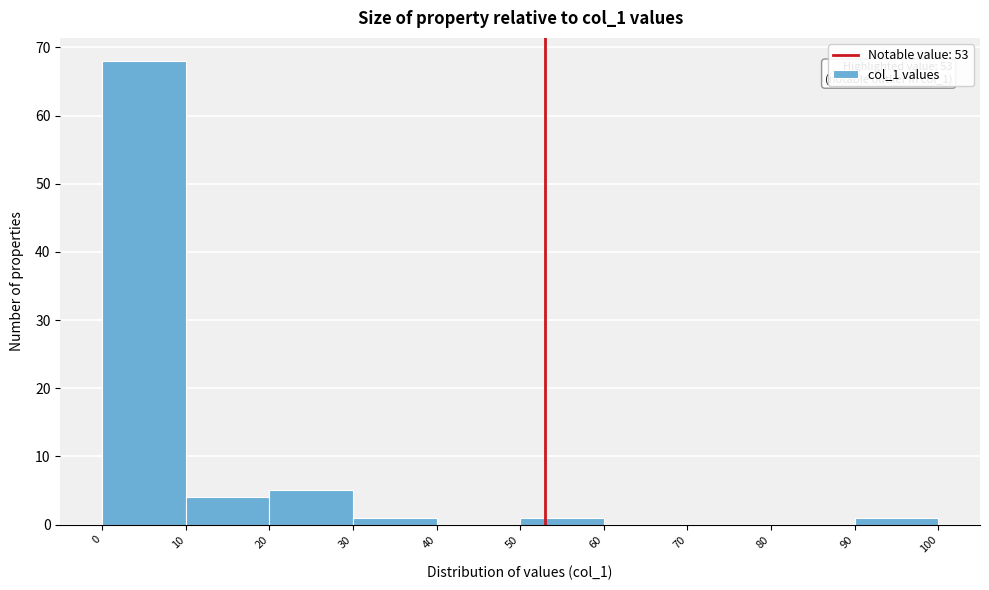

Which range on the x-axis has the tallest bar?

0 to 10